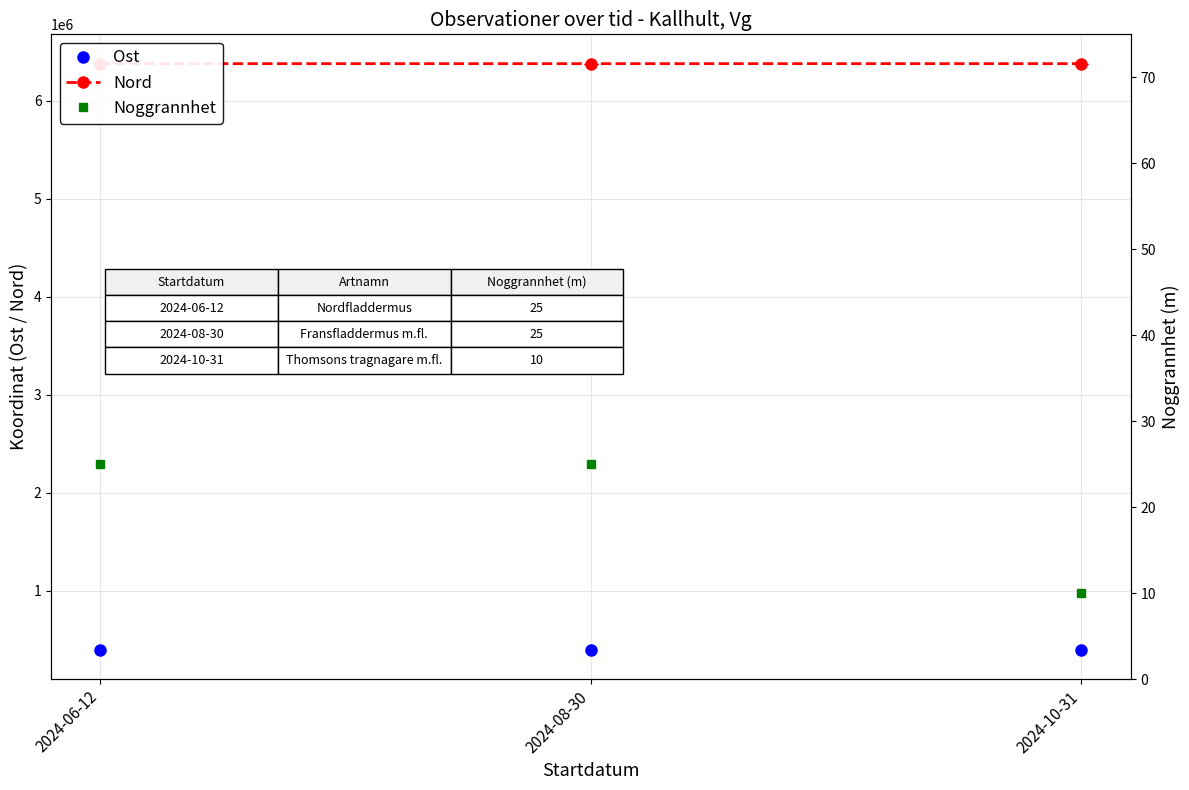

Is it true that Ost equals 173225 at 2024-06-12?

False